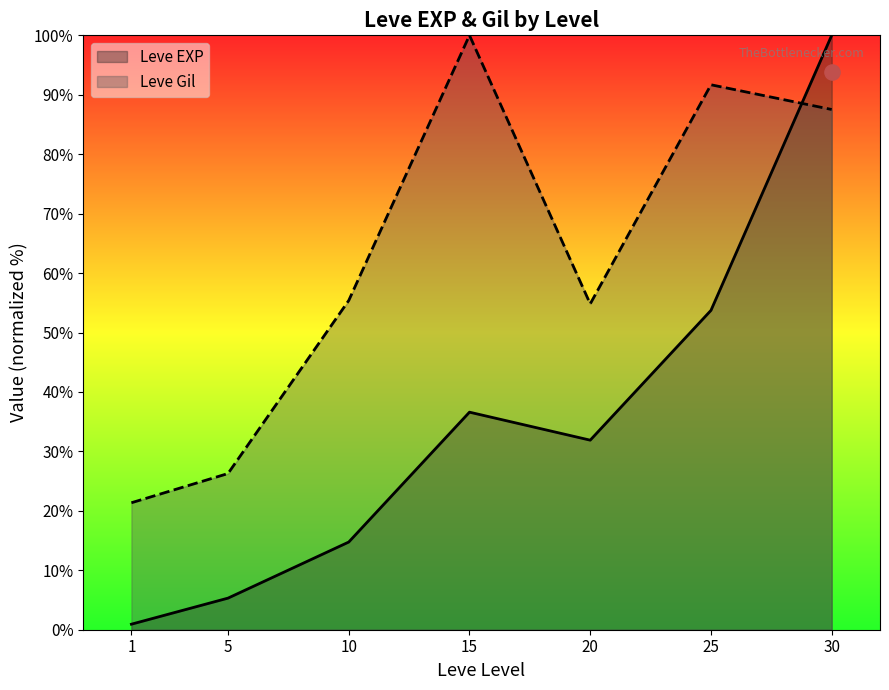

What is the total value across all series at 20?

86.7